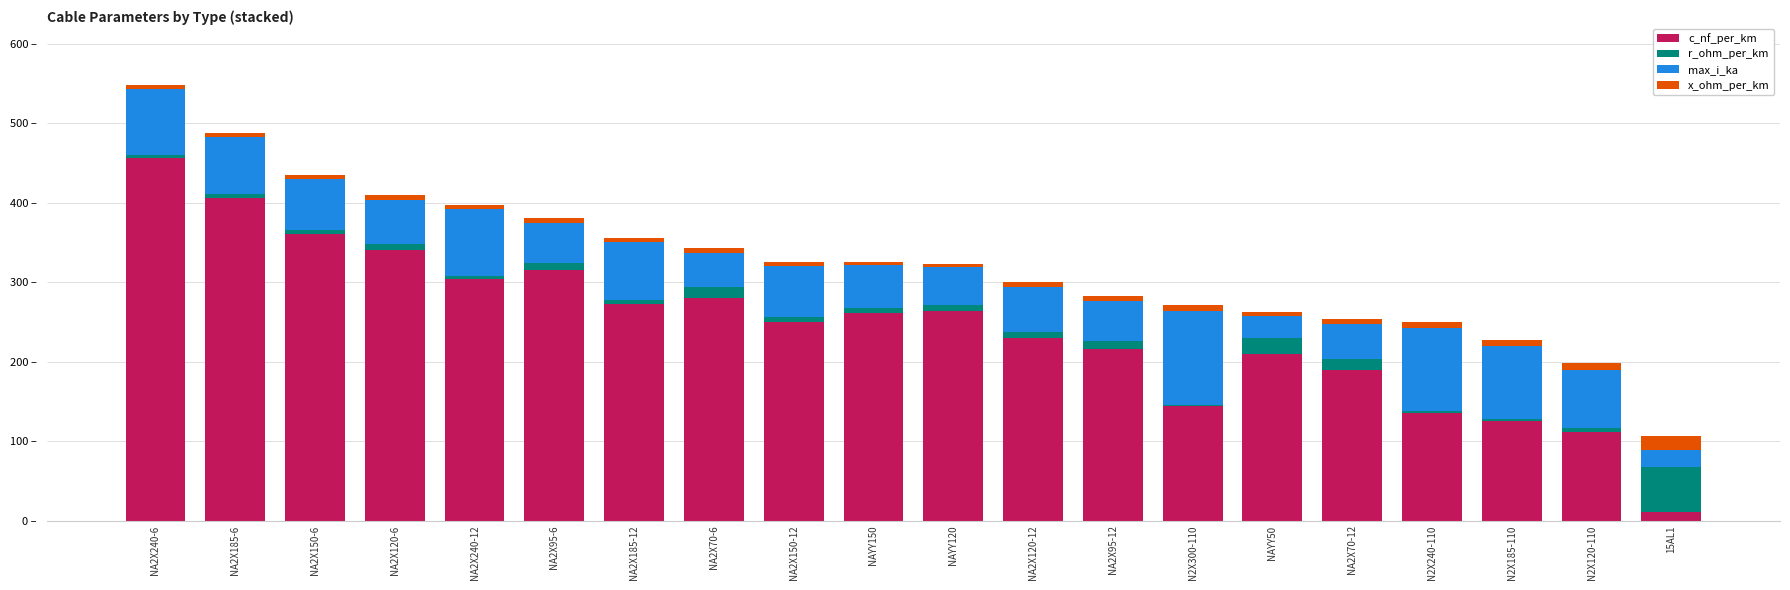

Is it true that c_nf_per_km equals 503.4 at NA2X95-6?

False